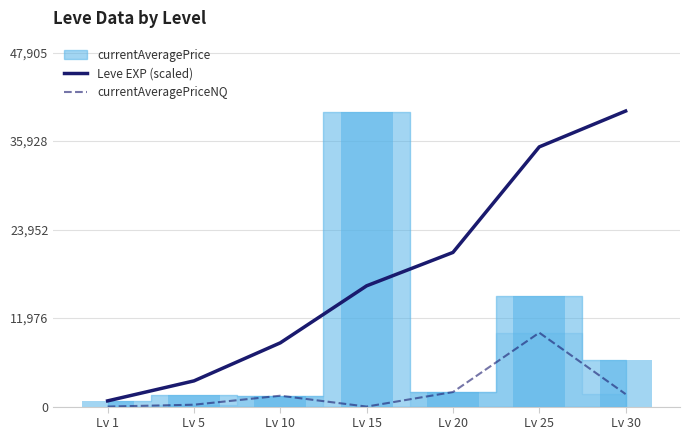

Is it true that Leve EXP (scaled) equals 4296.3 at Lv 15?

False